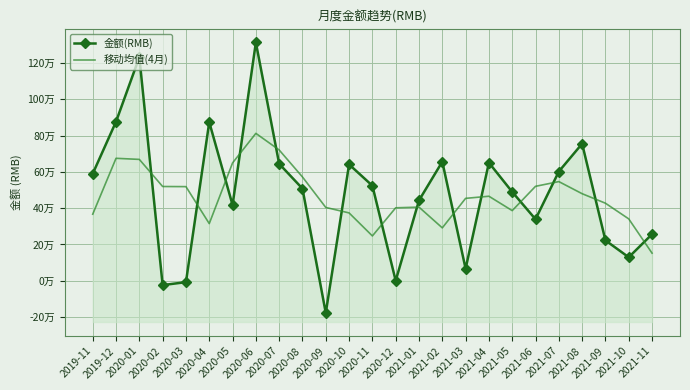

Which label corresponds to the largest value in the chart?

2020-06